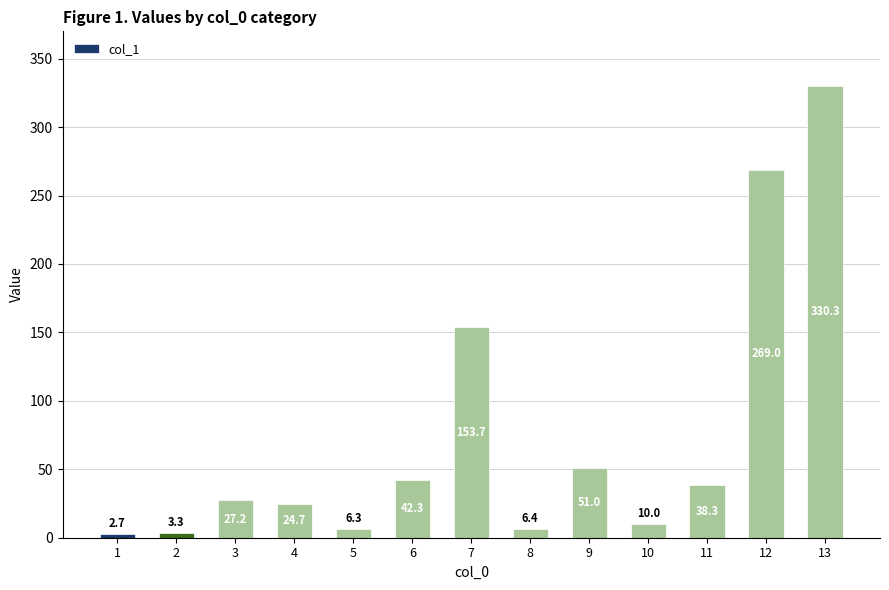

Where is the data nearest to the value 166?

7